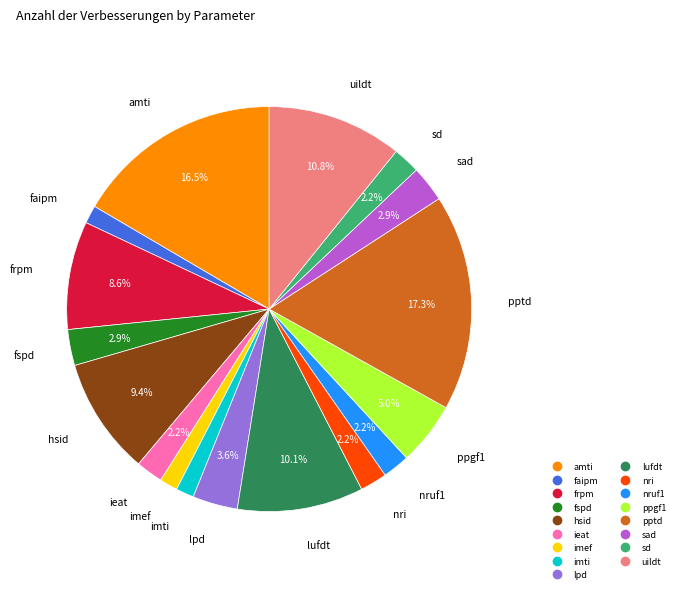

What is the largest slice in the pie chart?

pptd